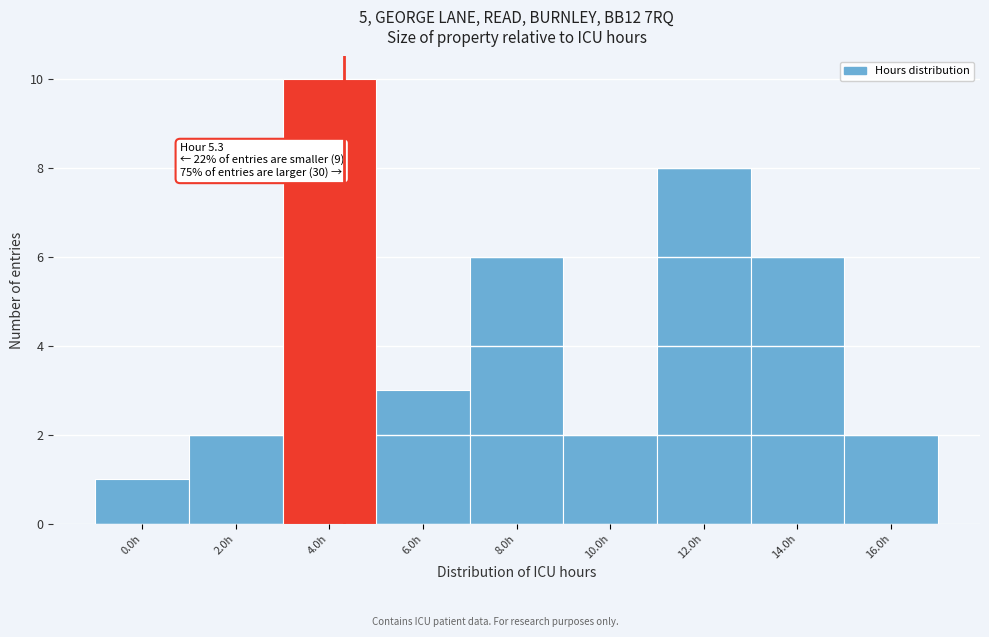

Reading left to right, what are all the values shown in this chart?

1	2	10	3	6	2	8	6	2